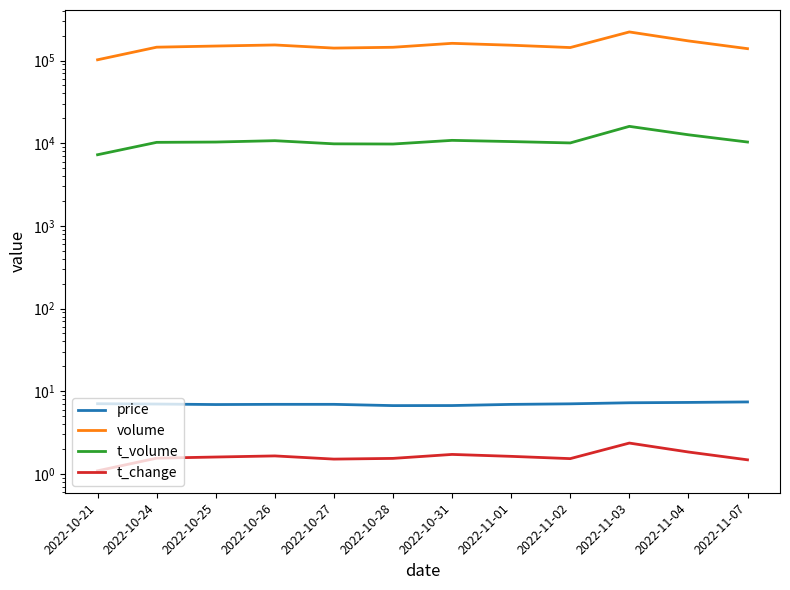

How many lines are shown in the chart?

4